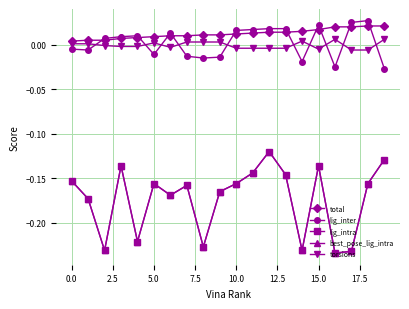

At which category does the chart reach its peak across all series?

18